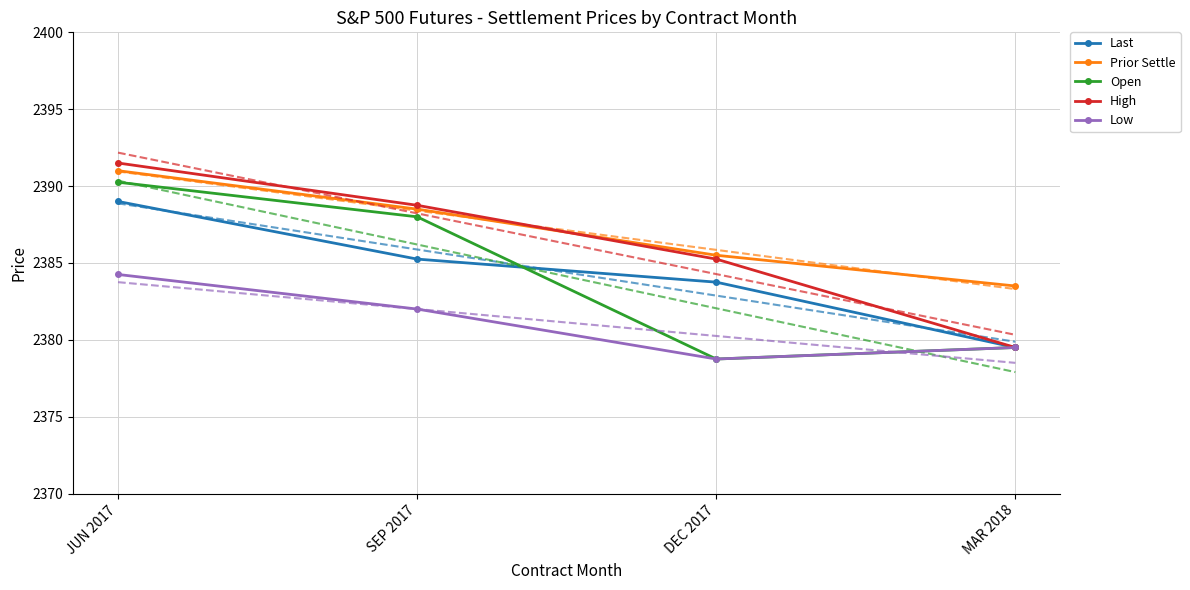

Count the number of data series in this chart.

5